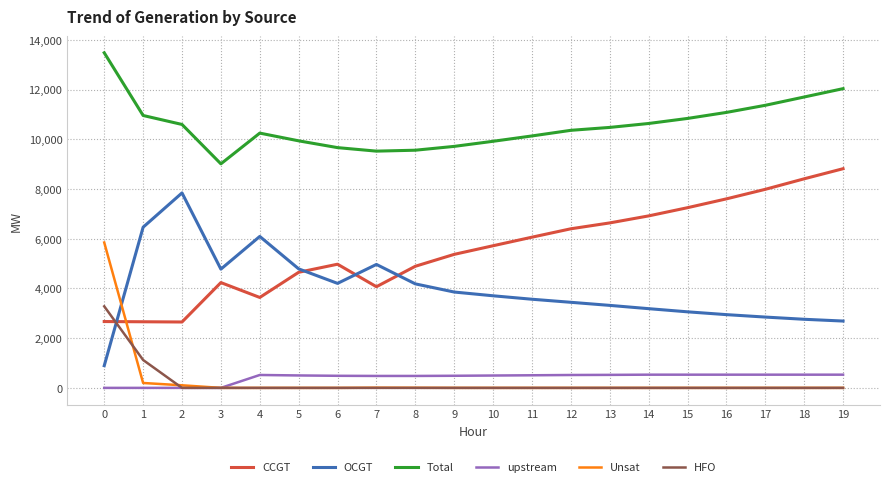

What is the difference between the maximum and minimum values in the Unsat series?

5847